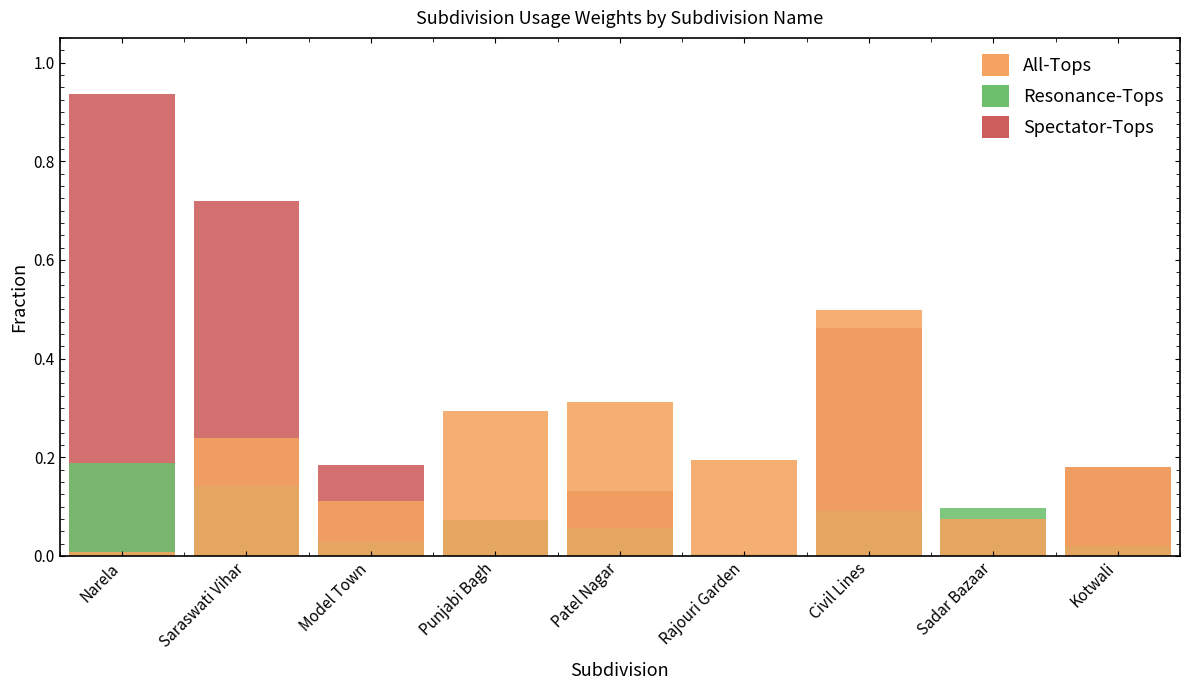

Where is Spectator-Tops nearest to the value 0?

Rajouri Garden